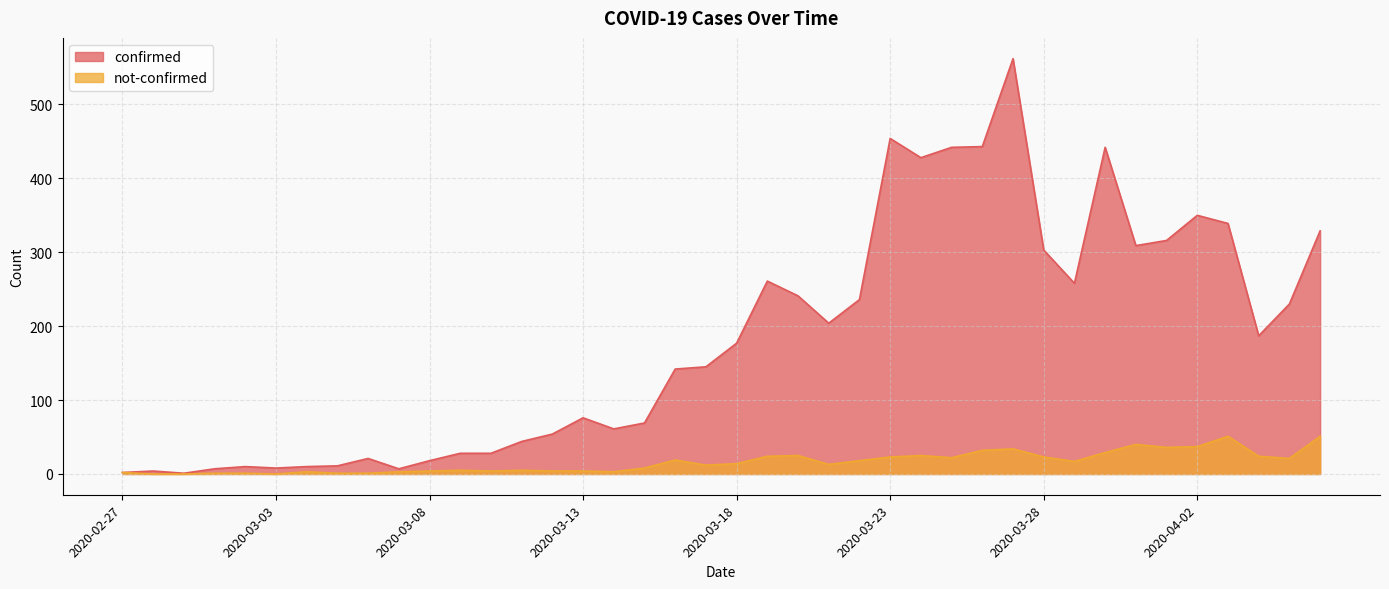

Which series has the largest total across all categories?

confirmed